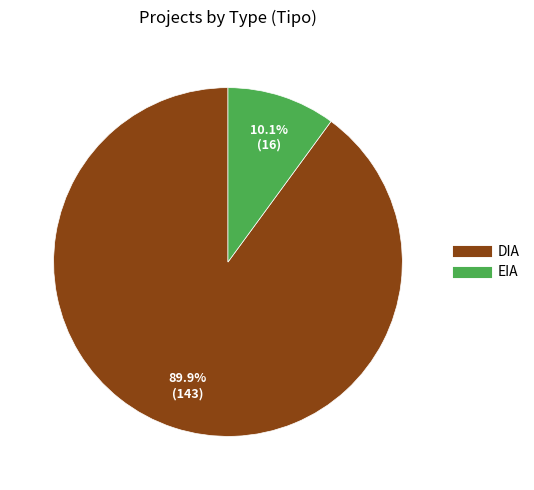

True or false: DIA accounts for 90% of the total.

True